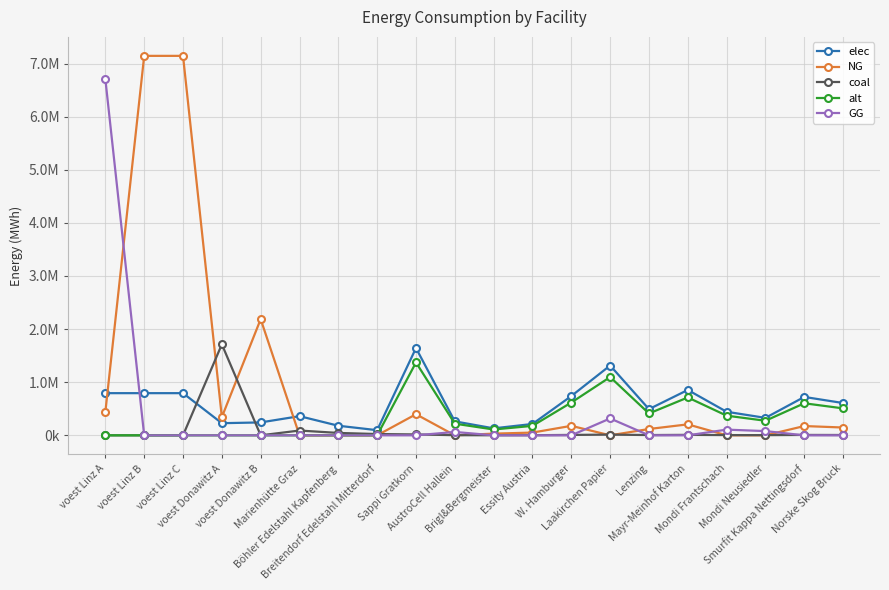

True or false: NG has more than 1 points higher than both neighbors.

True